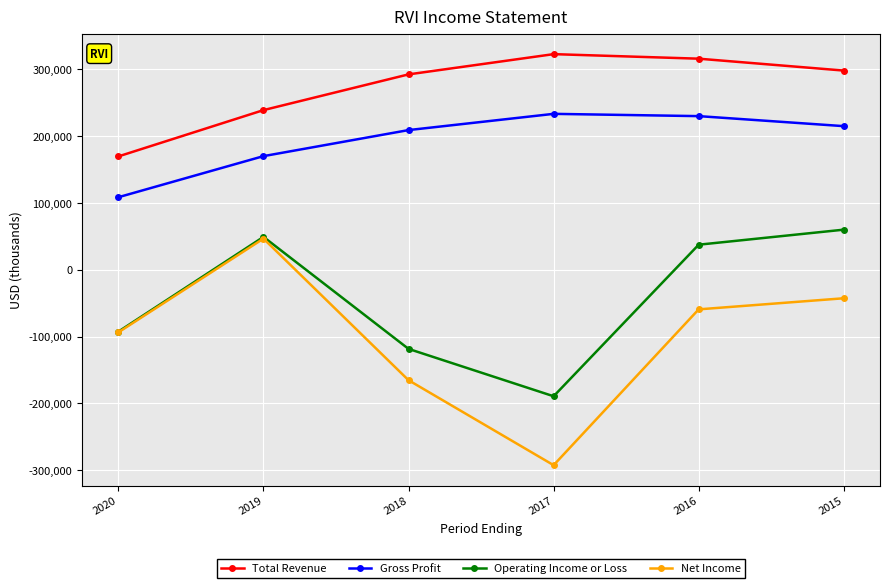

At which label does Operating Income or Loss first exceed 37600?

2019